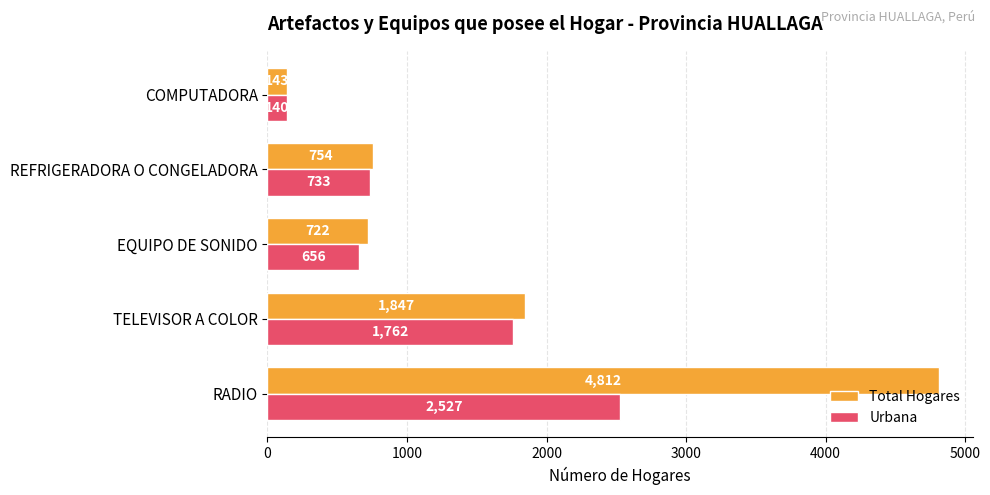

What is the difference between the Urbana values at REFRIGERADORA O CONGELADORA and COMPUTADORA?

593